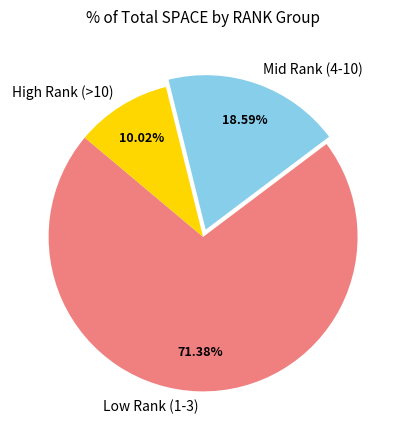

Do Low Rank (1-3) and High Rank (>10) together represent more than half of the pie?

Yes